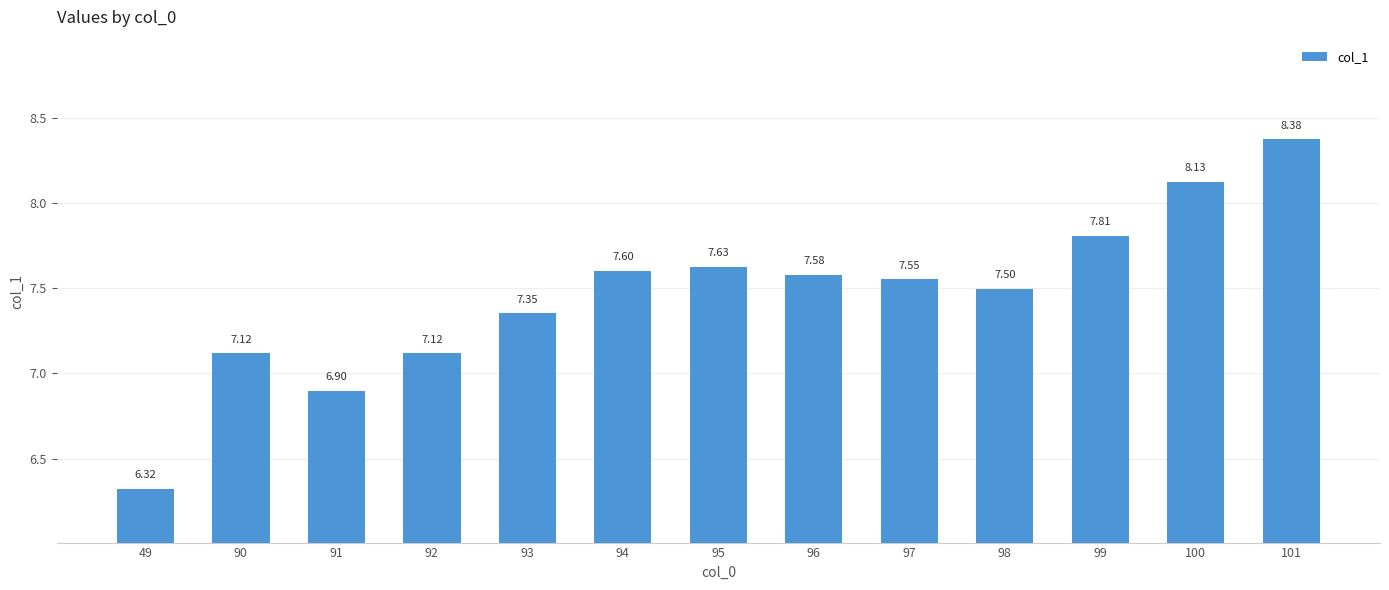

What is the smallest value displayed?

6.3